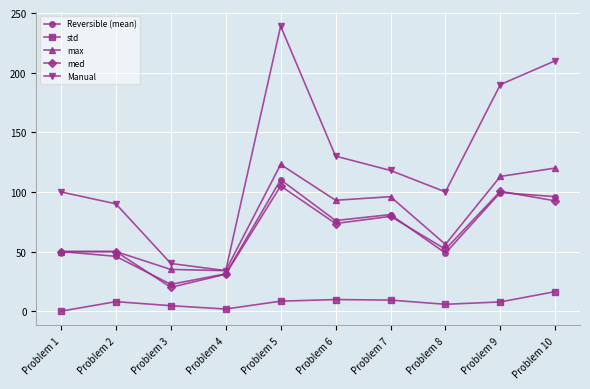

At which label does Reversible (mean) reach its peak?

Problem 5